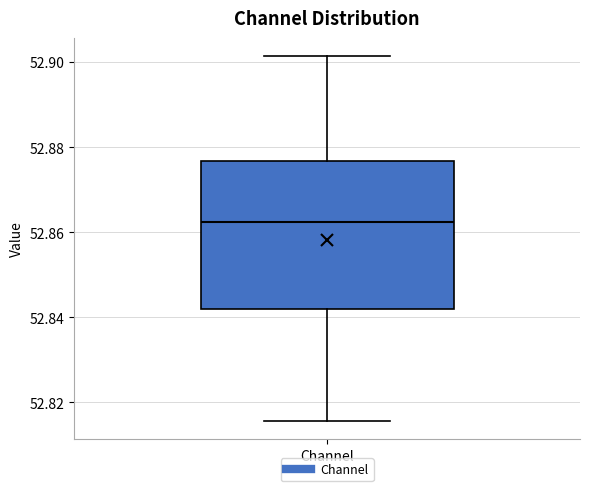

Where does the lower whisker of the box for Channel end on the y-axis? The values are not printed on the chart, so give them approximately, as read against the axis.

52.816